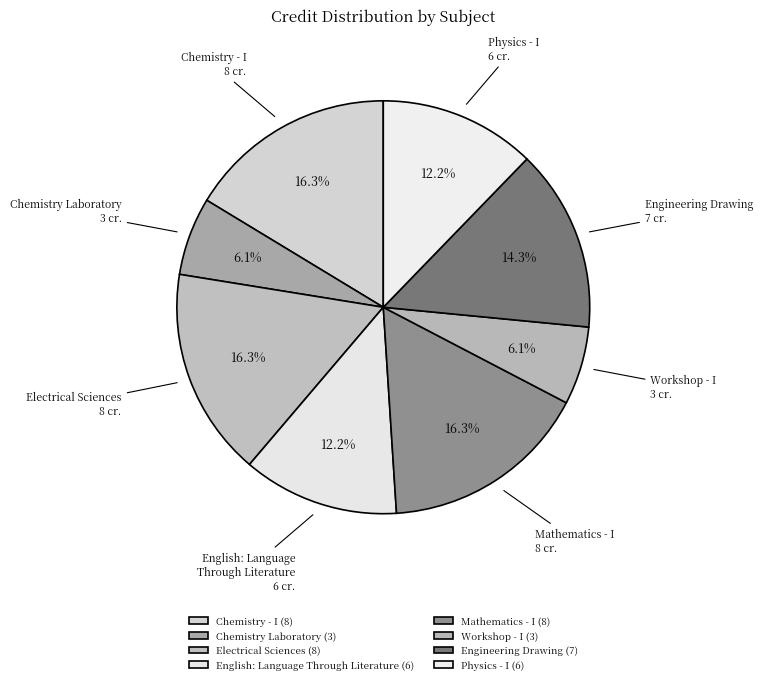

What portion of the pie excludes Electrical Sciences?

83.7%